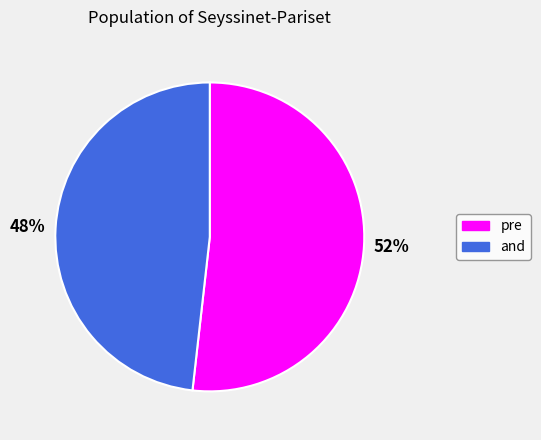

Is there any slice that represents more than half of the pie?

Yes